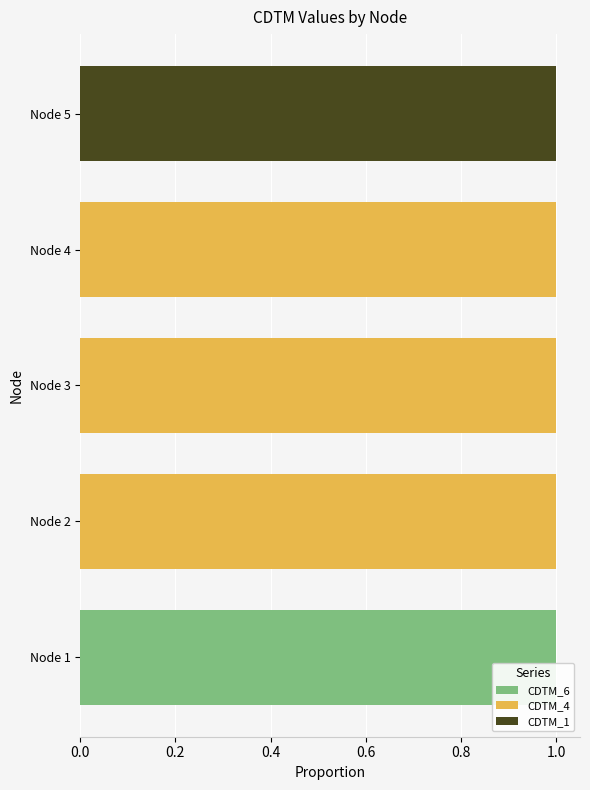

Is it true that CDTM_6 equals 0 at Node 3?

True